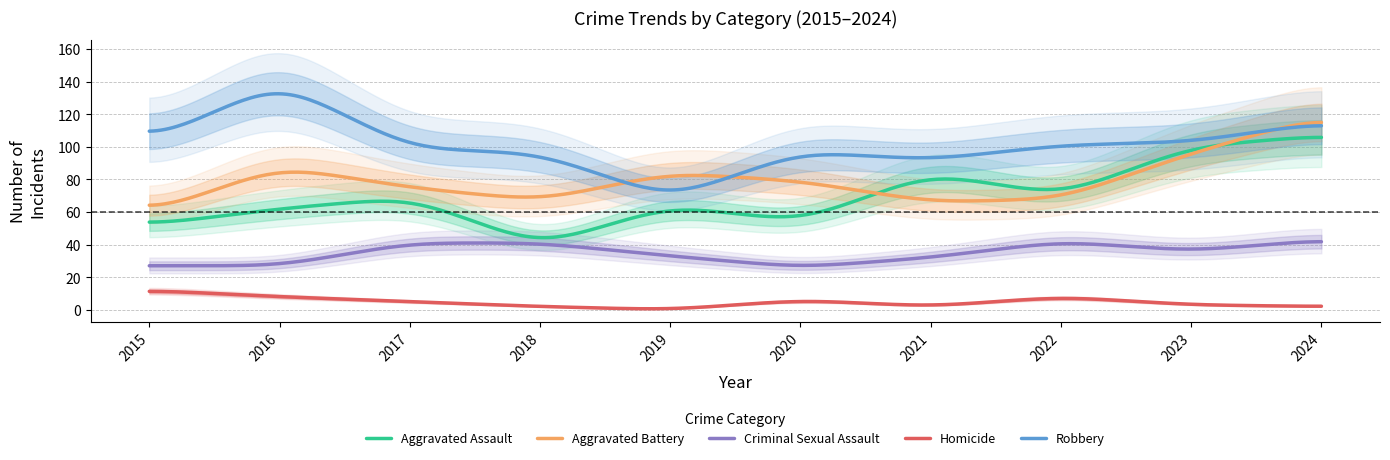

In Homicide, how many points are higher than both neighbors (excluding endpoints)?

2